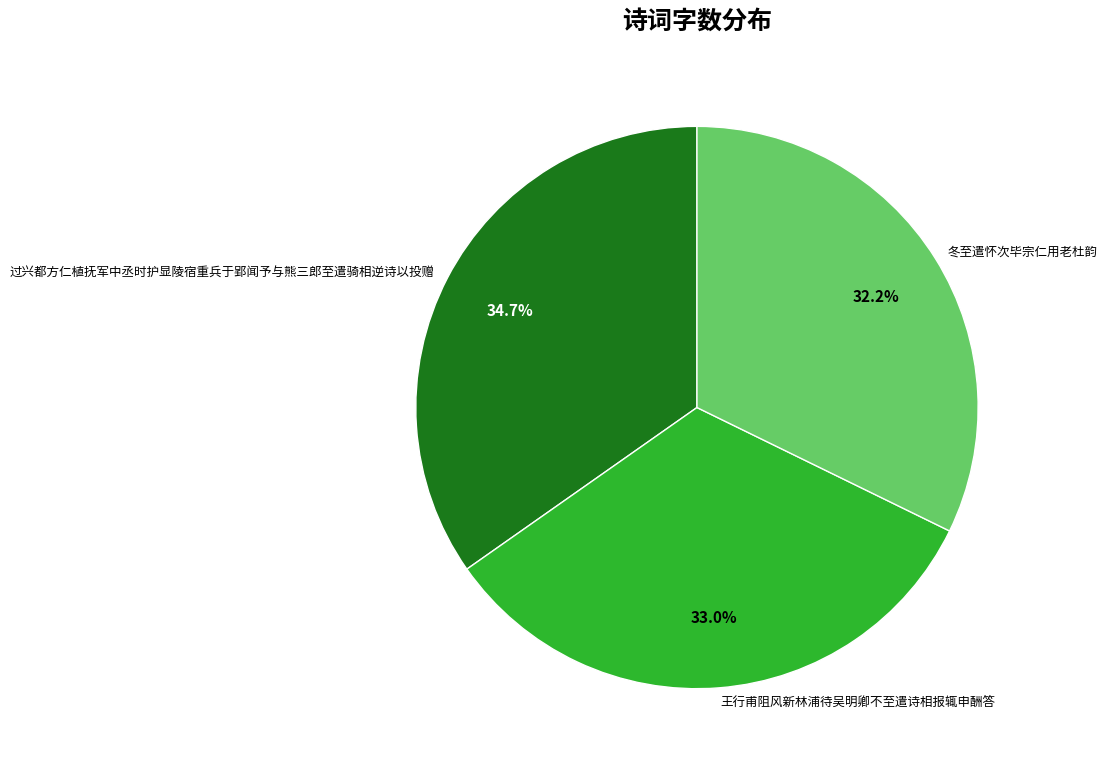

How many slices are in this pie chart?

3